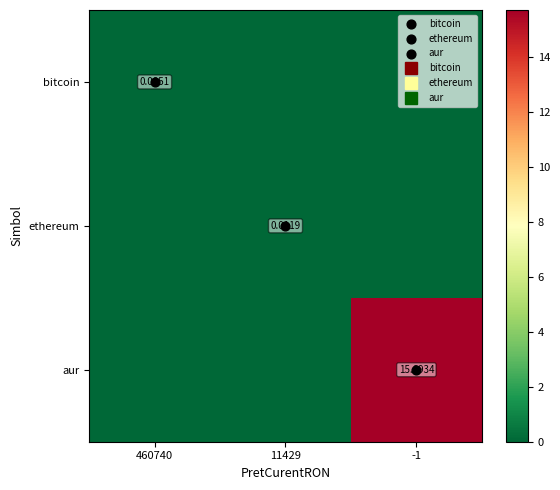

Which category has the lowest value across all series?

11429